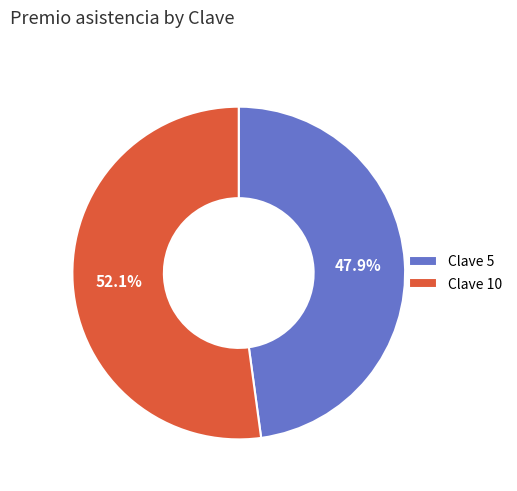

Which category accounts for the majority?

Clave 10